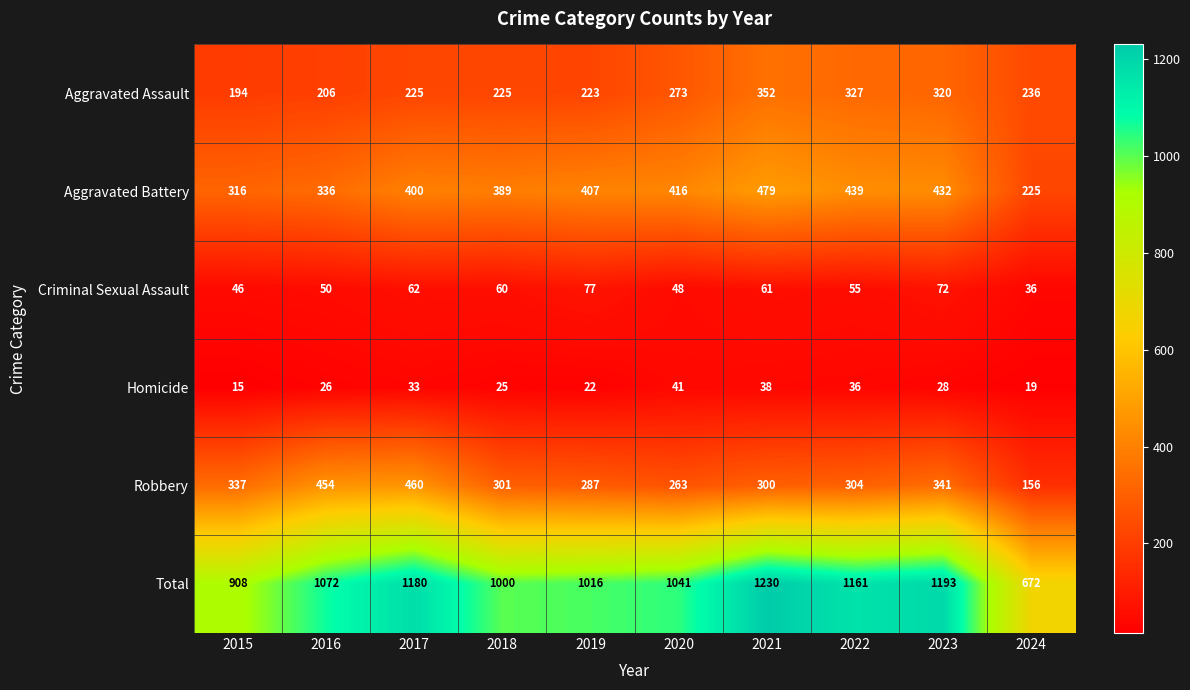

The Robbery series shows 337 at 2015. True or false?

True